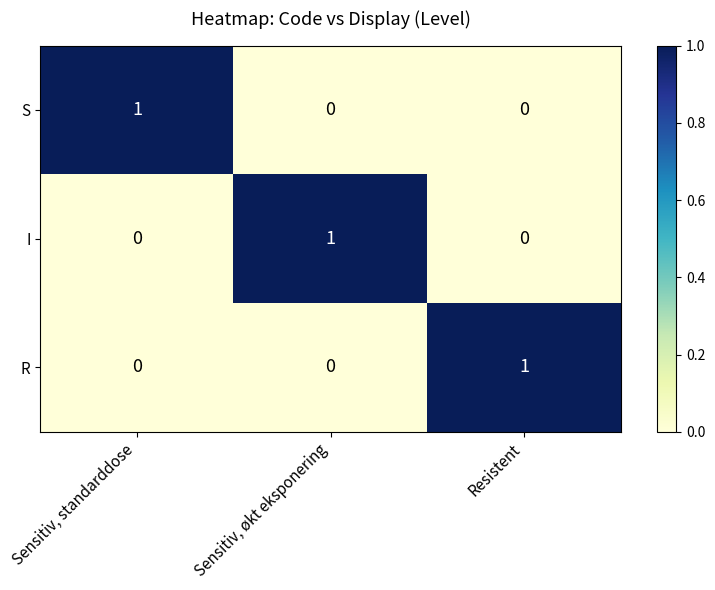

What is the total value across all series at Resistent?

1